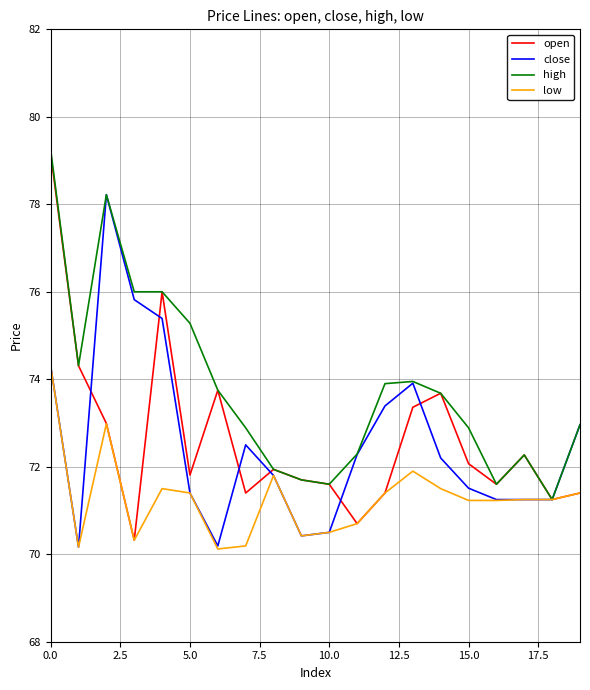

Which series has the largest total across all categories?

high